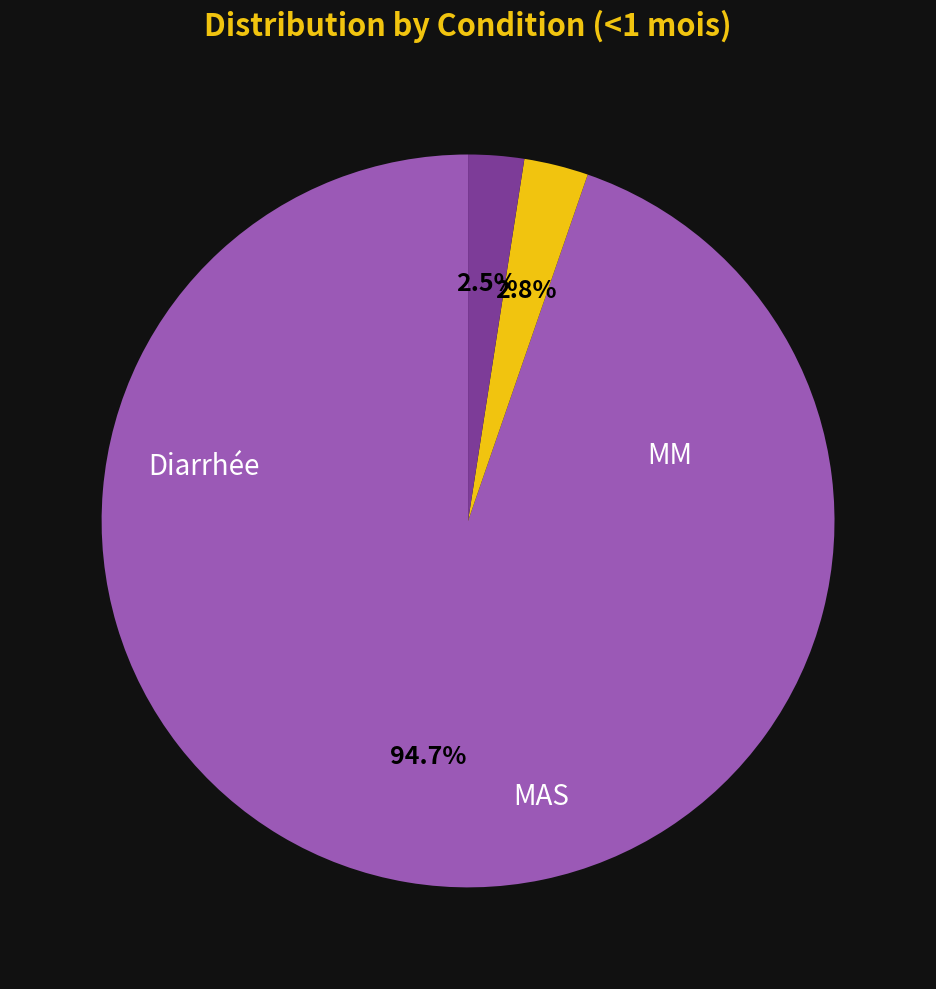

Is there a majority slice in this chart?

Yes